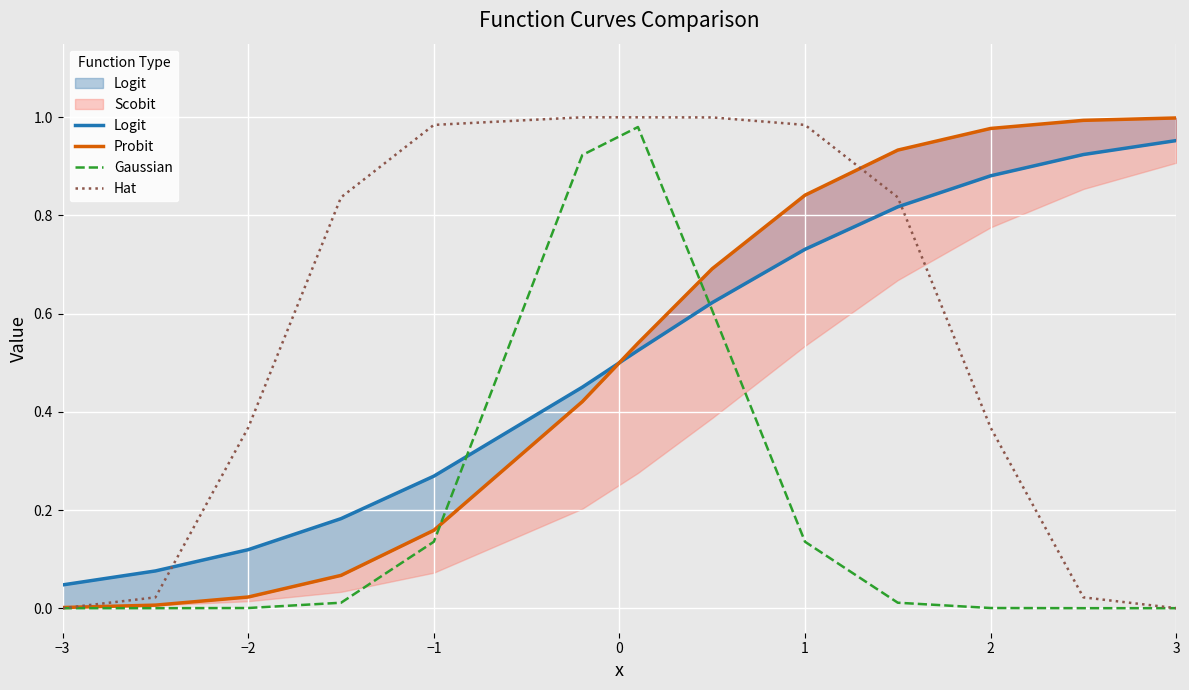

At which label does Probit reach its minimum?

−3